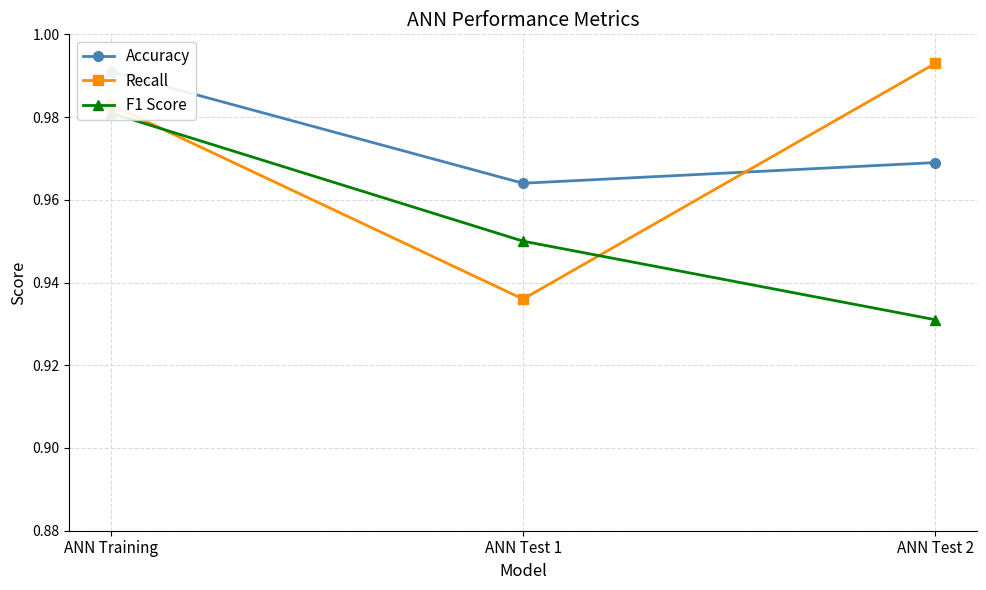

What are all the series names shown in the legend?

Accuracy, Recall, F1 Score